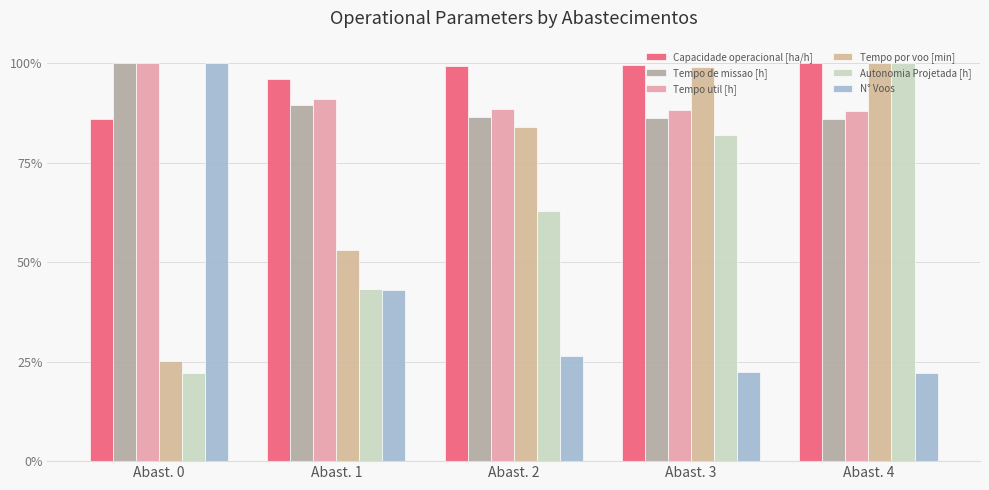

List the labels in order of Tempo de missao [h] value, smallest first.

Abast. 4, Abast. 3, Abast. 2, Abast. 1, Abast. 0